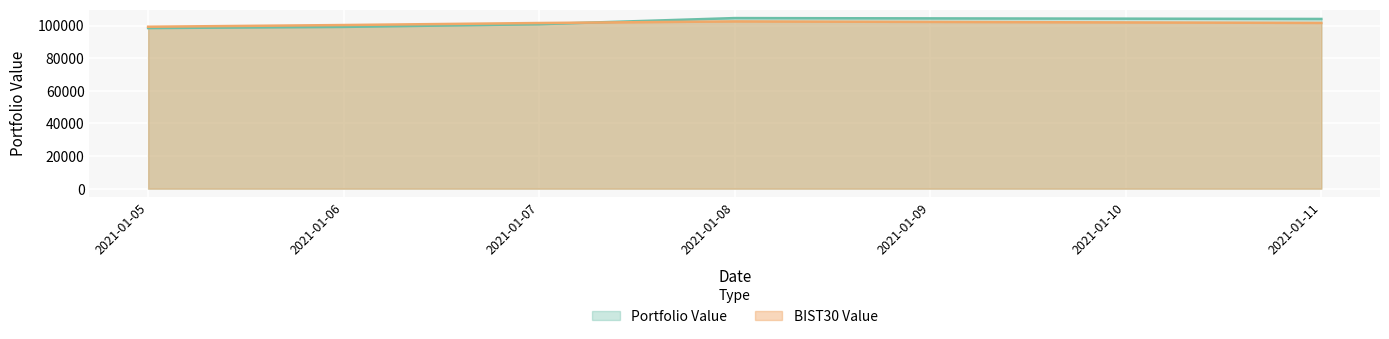

Which category has the highest value in the BIST30 Value series?

2021-01-08